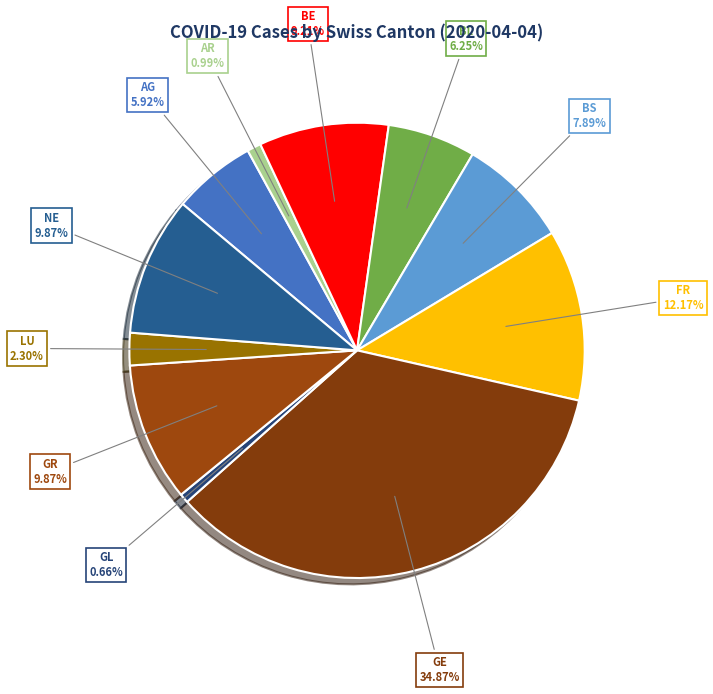

Is there any slice that represents more than half of the pie?

No